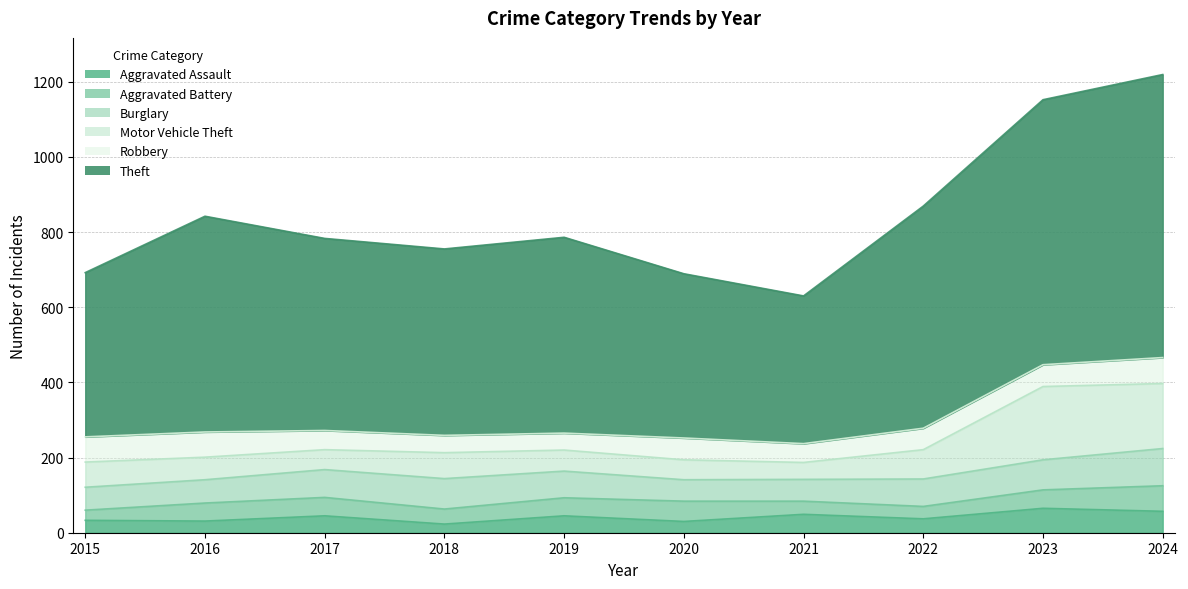

What is the sum of the Aggravated Battery values at 2018 and 2017?

89